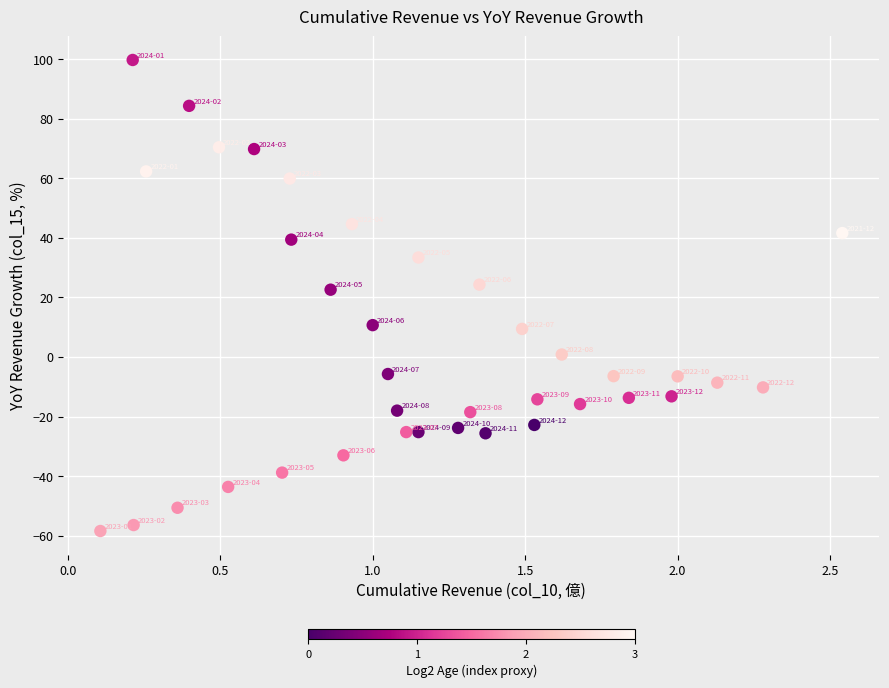

What is the range of X values (max minus min)?

2.4